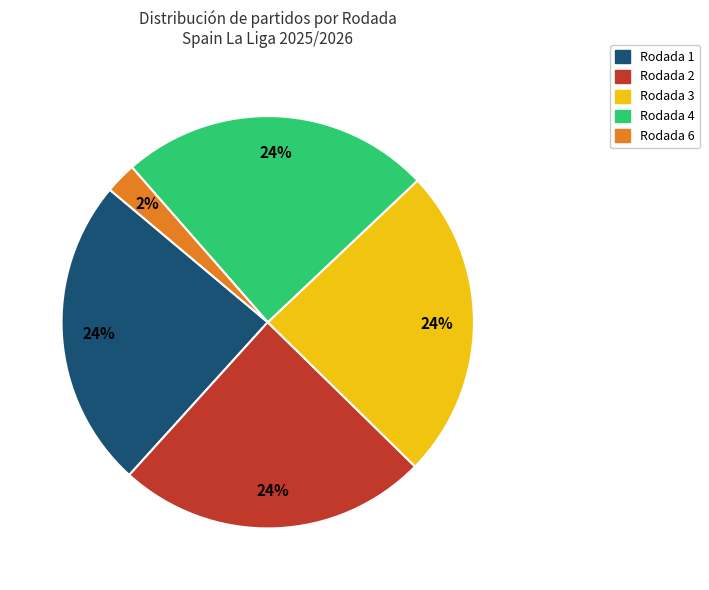

To the nearest percent, what is the combined percentage of Rodada 3 and Rodada 4?

49%